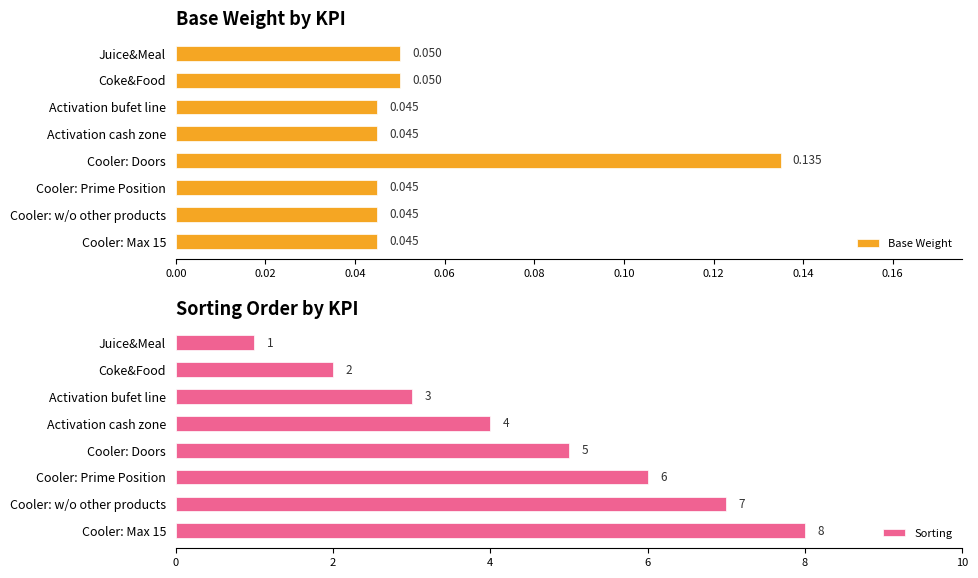

Which series has the largest total across all categories?

Sorting